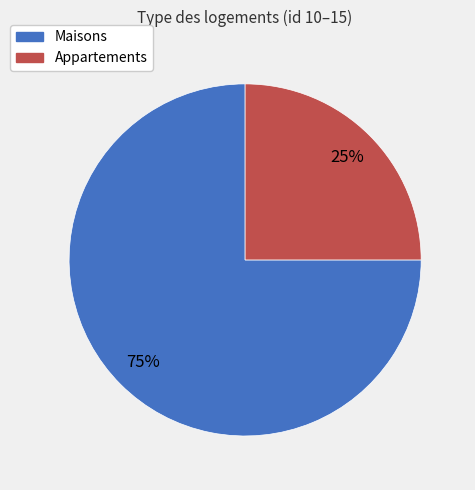

To the nearest percent, what is the average slice percentage?

50%